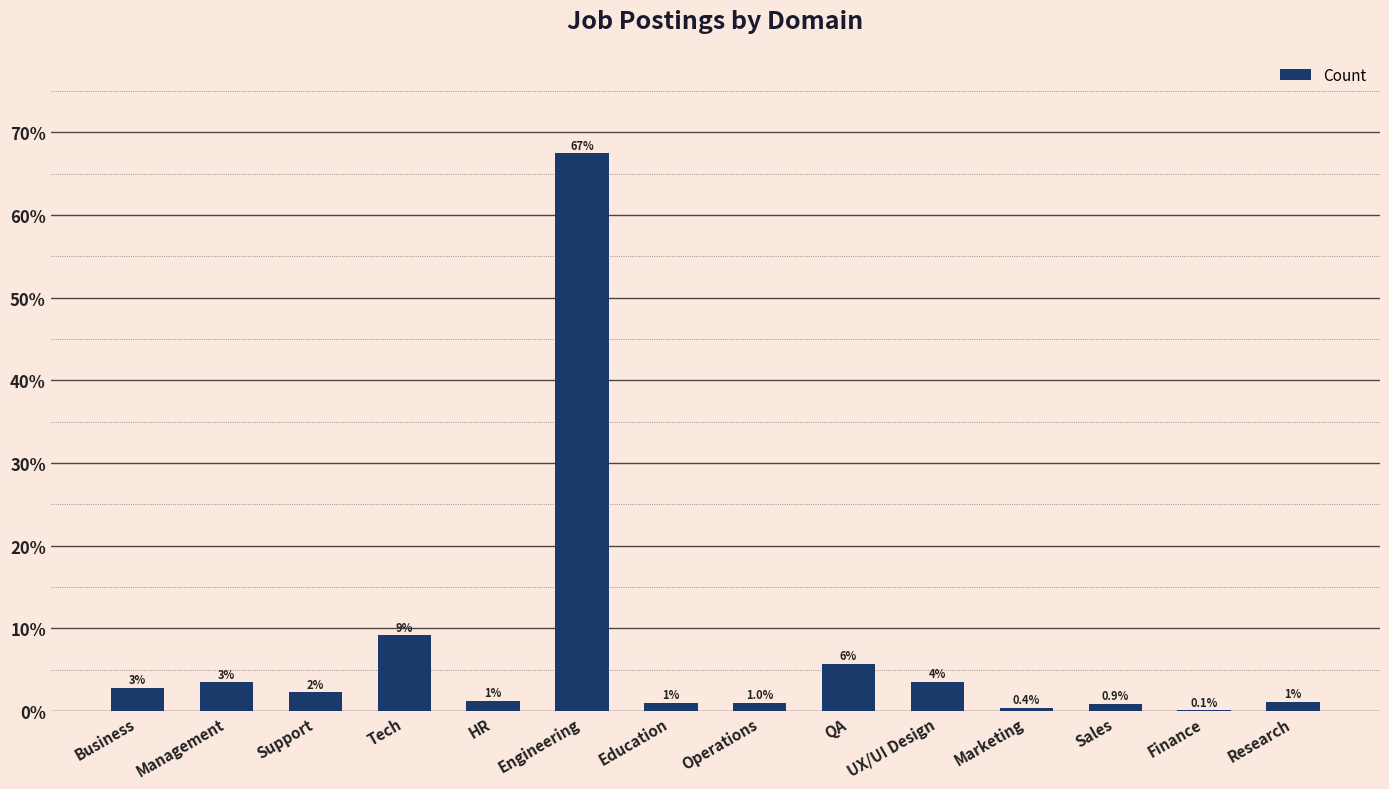

Which label corresponds to the largest value in the chart?

Engineering